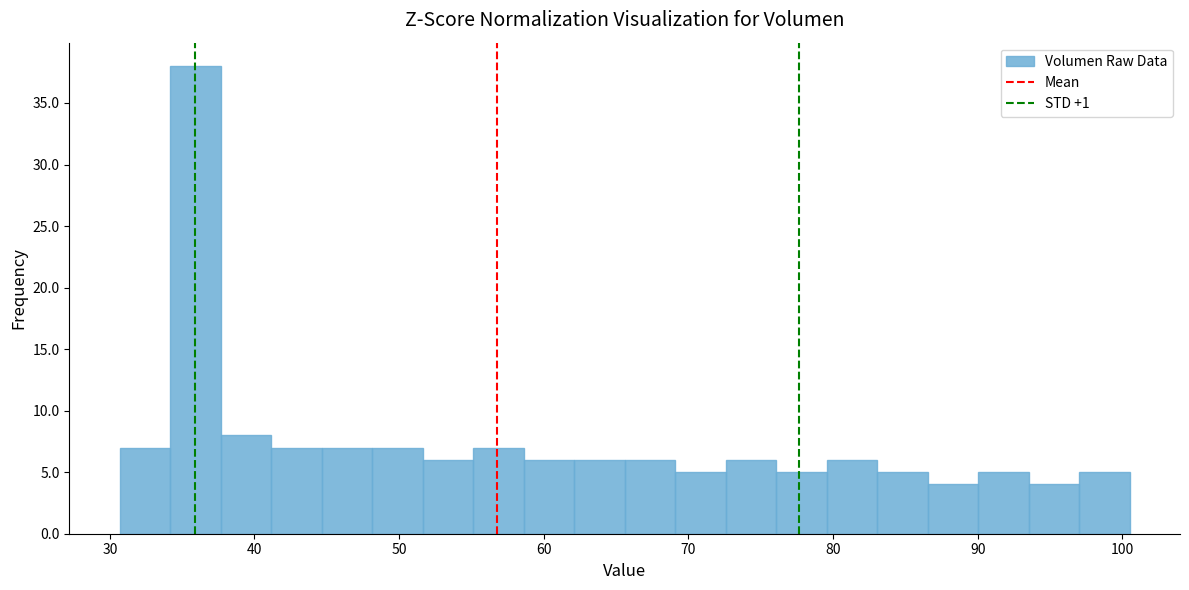

Around what value on the x-axis is the tallest bar? Give the approximate position of its centre, as read against the axis.

36